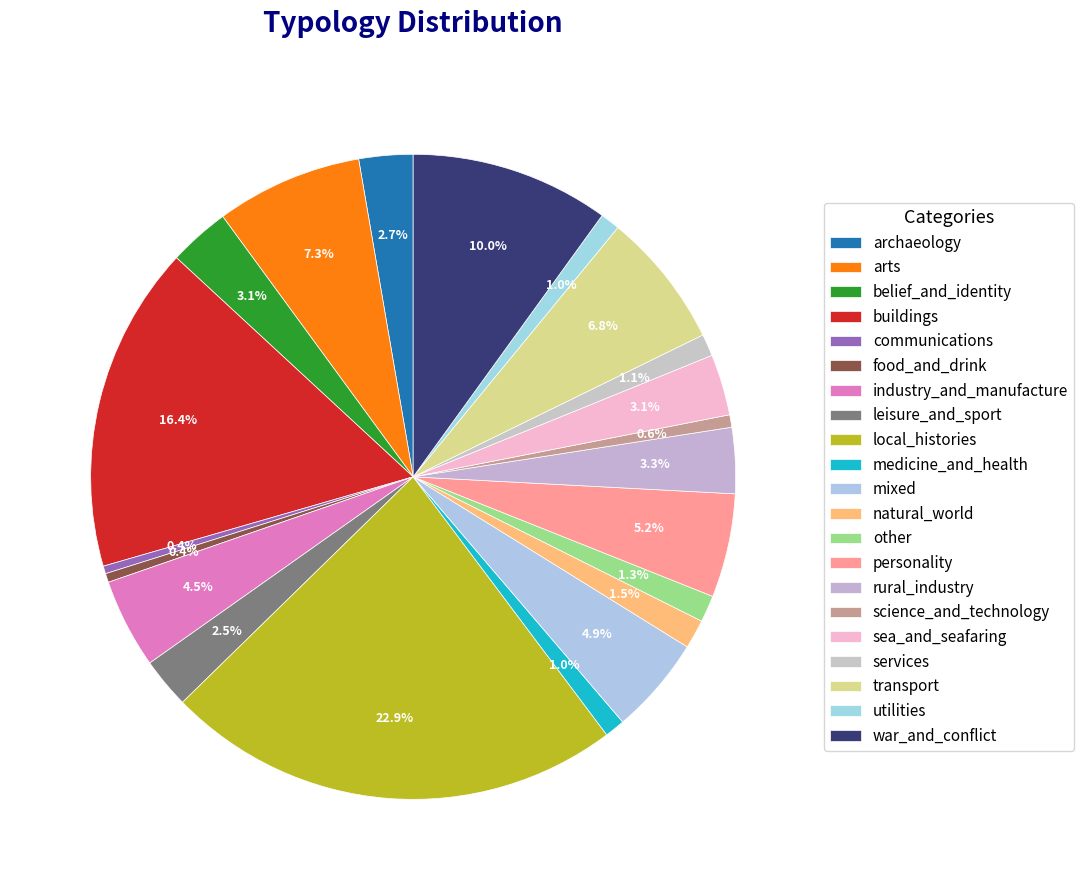

To the nearest percent, what portion does local_histories represent?

23%